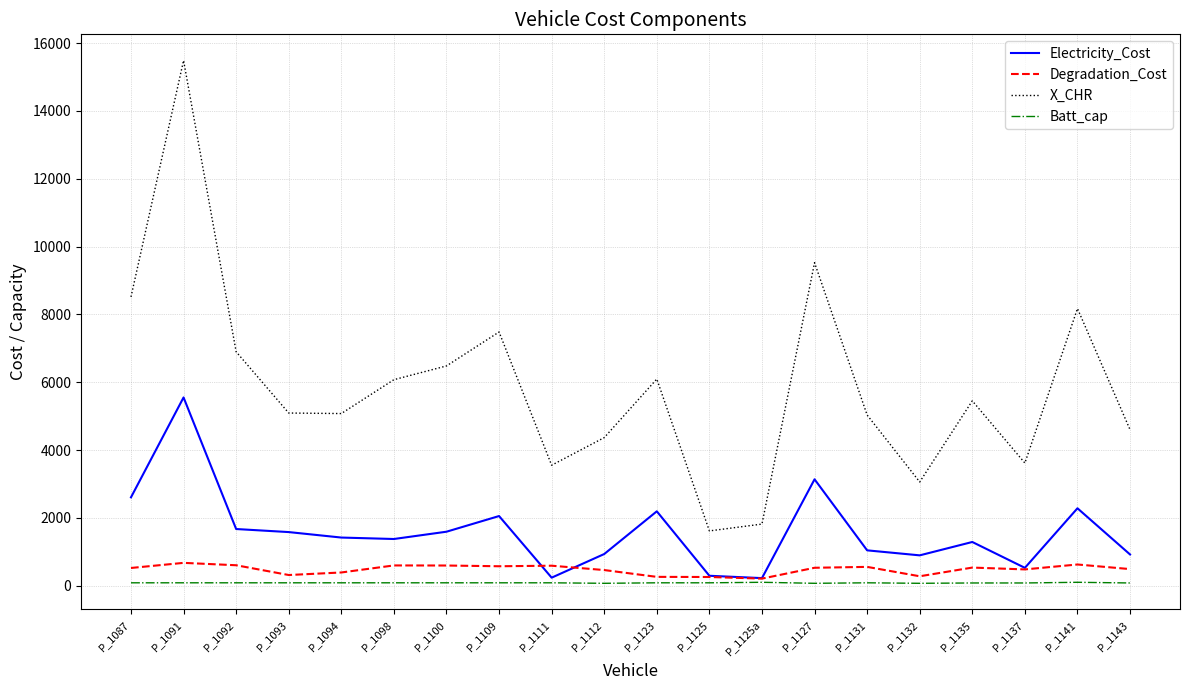

The value of X_CHR at P_1143 is 4599.3. True or false?

True